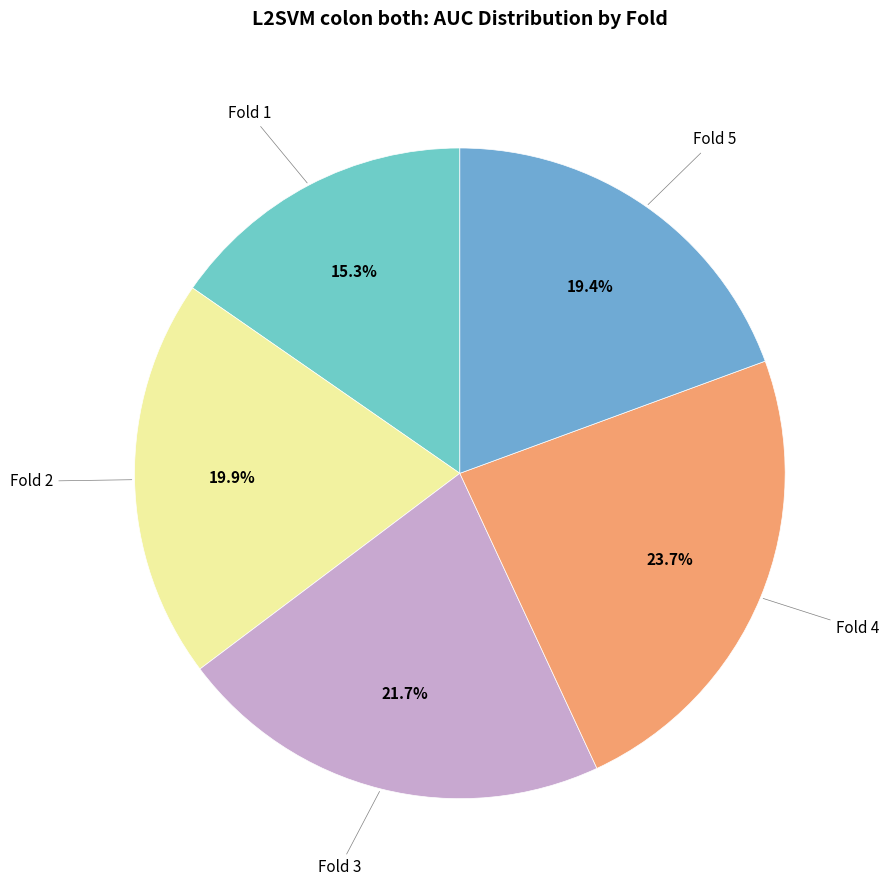

How many slices are in this pie chart?

5